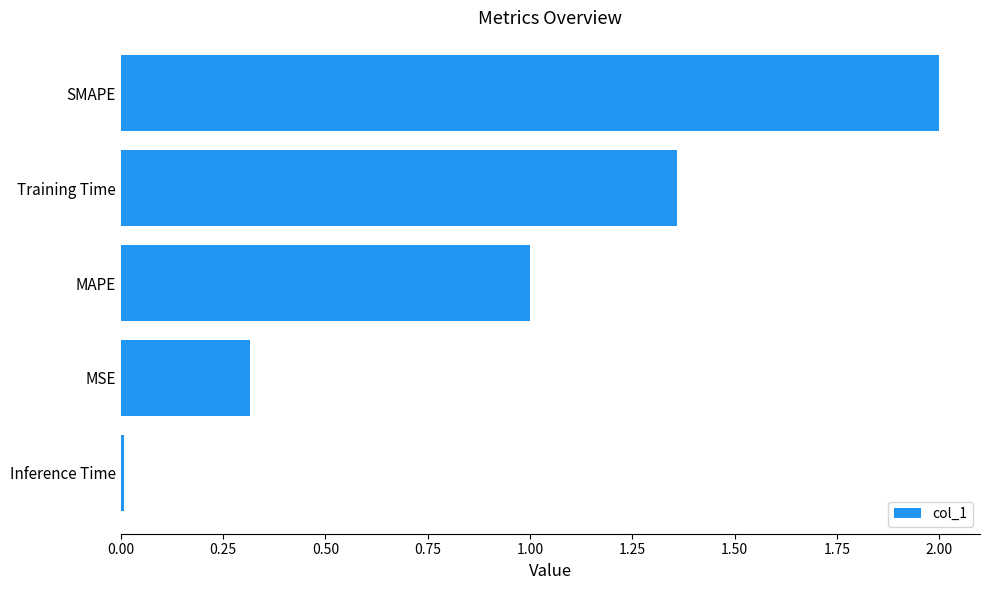

The value at MSE is 0.5. True or false?

False